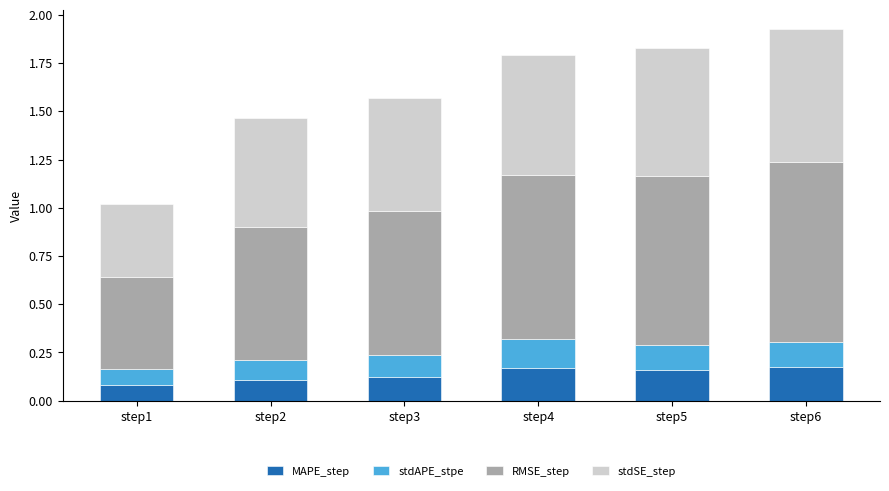

Count the MAPE_step values in the range 0 to 1.

6